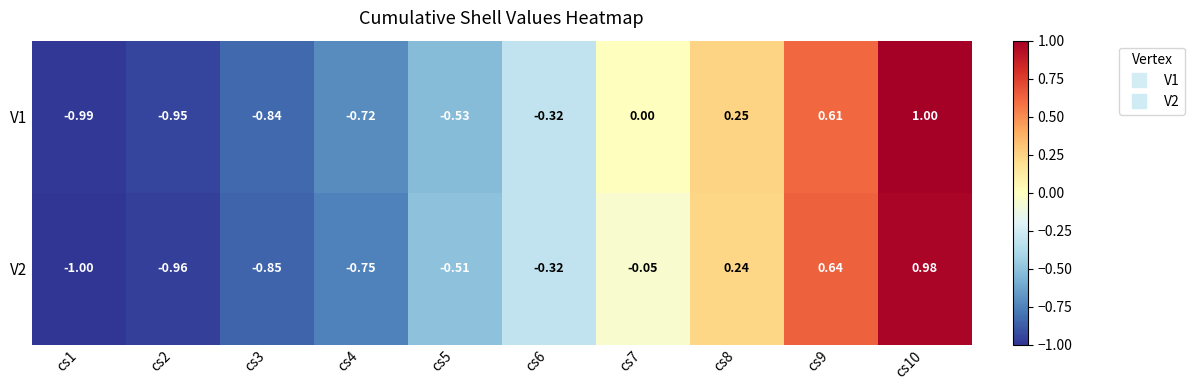

Is the value of V2 at cs9 greater than the value of V1 at cs6?

Yes